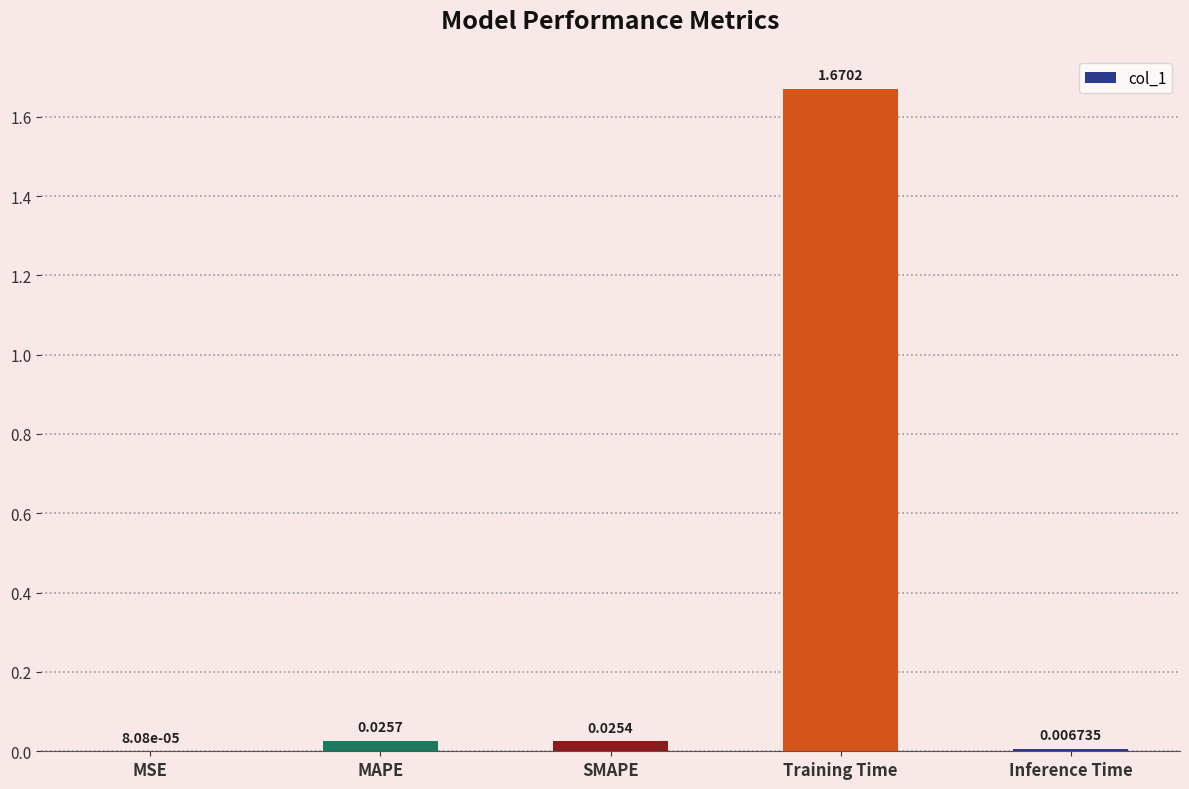

Count the number of data series in this chart.

1